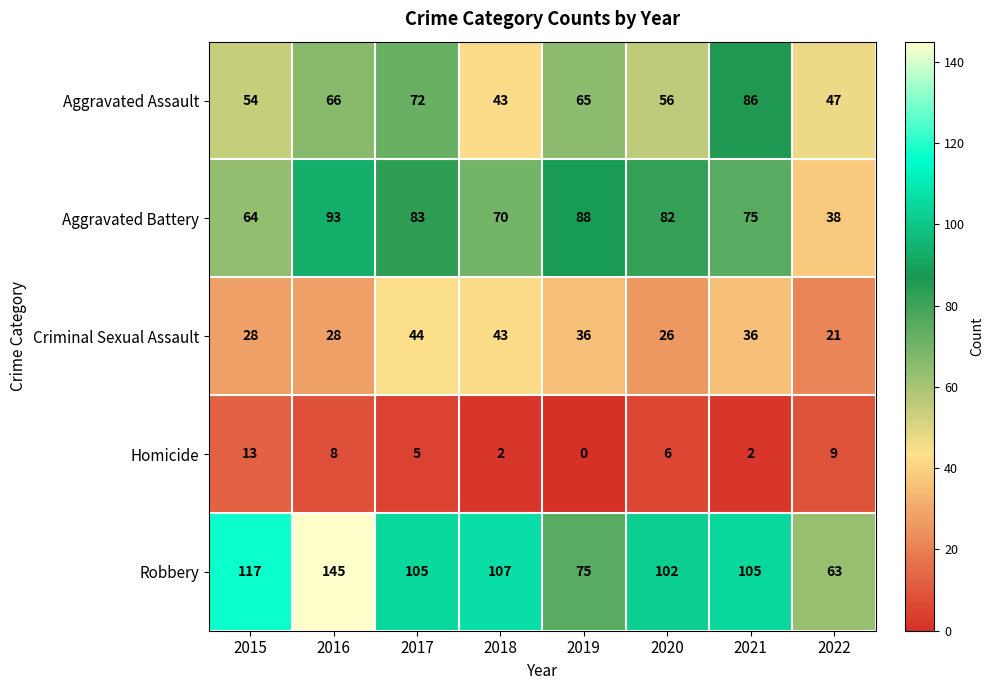

How many data points does each series have?

8